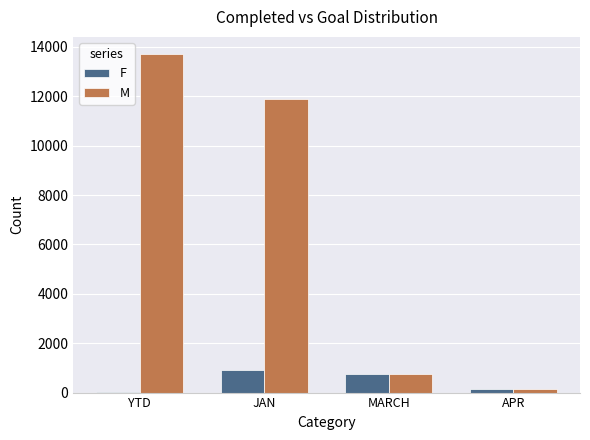

What is the sum of all F values?

1856